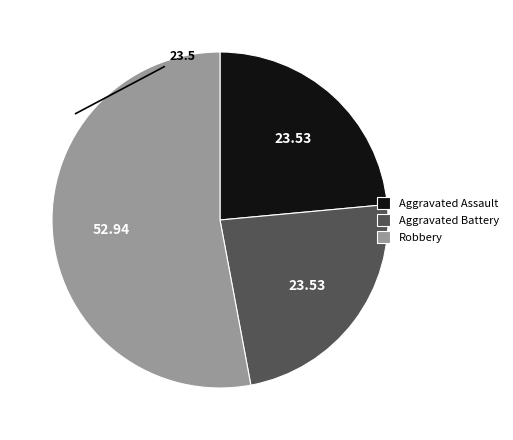

Is the sum of Aggravated Assault and Aggravated Battery greater than half?

No